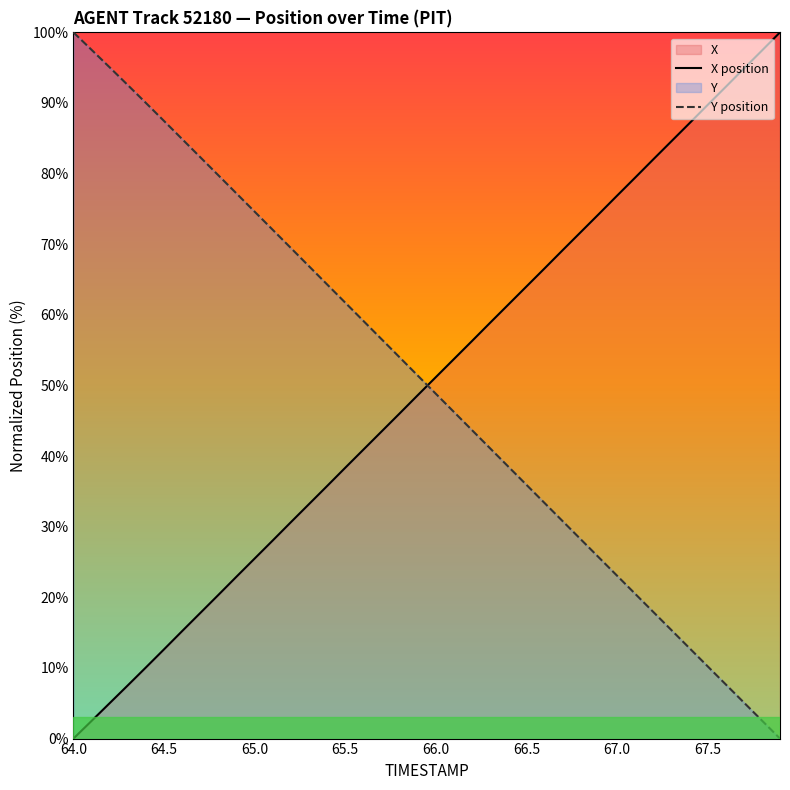

At which label does Y position first exceed 51?

64.0